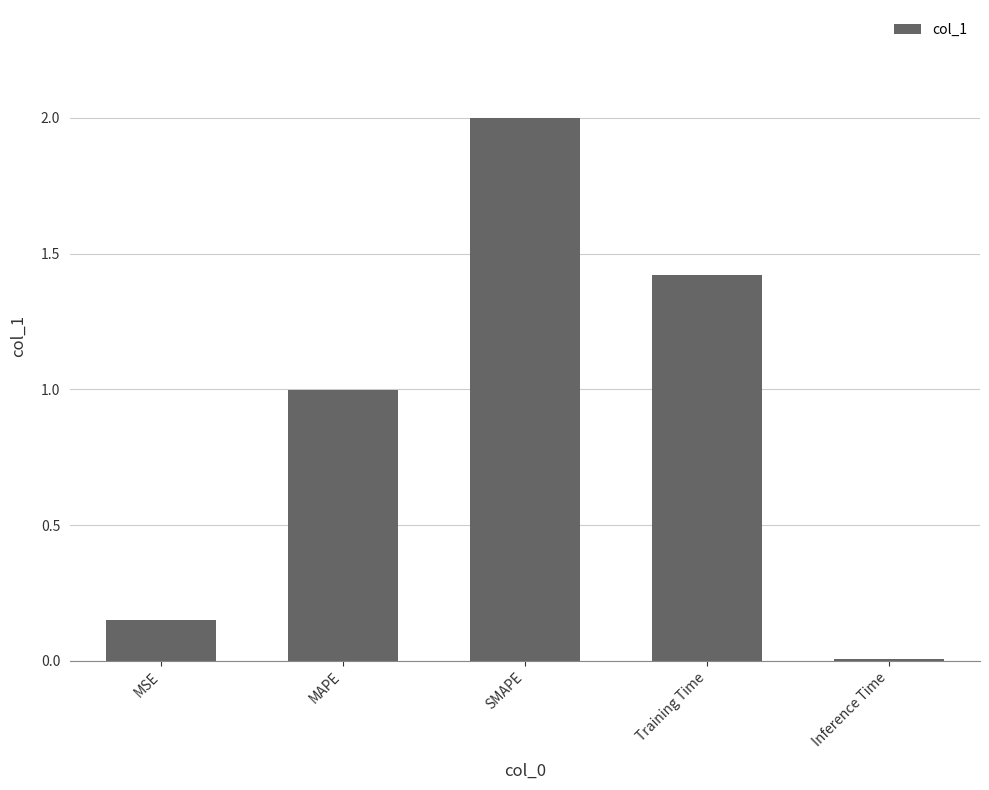

What is the label of the 2nd bar from the right?

Training Time